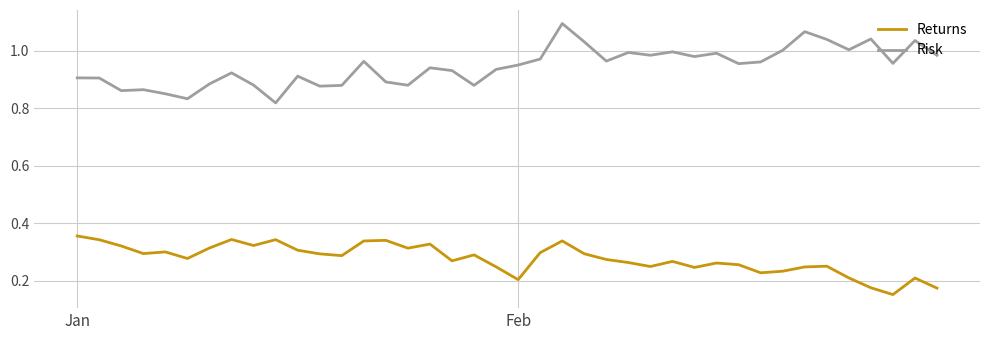

List the series in order of their peak value, highest first.

Risk, Returns